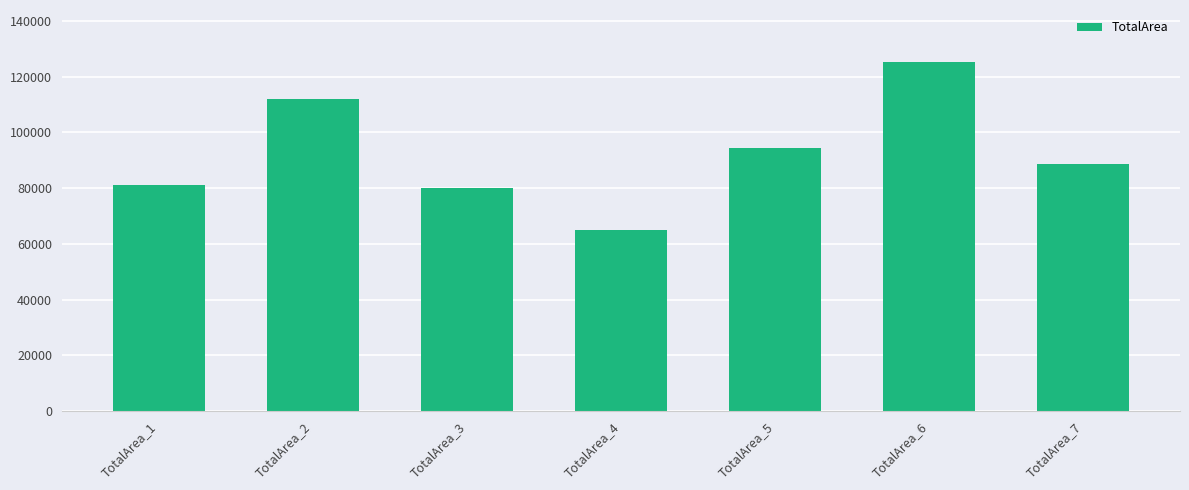

Which category has the highest value across all series?

TotalArea_6